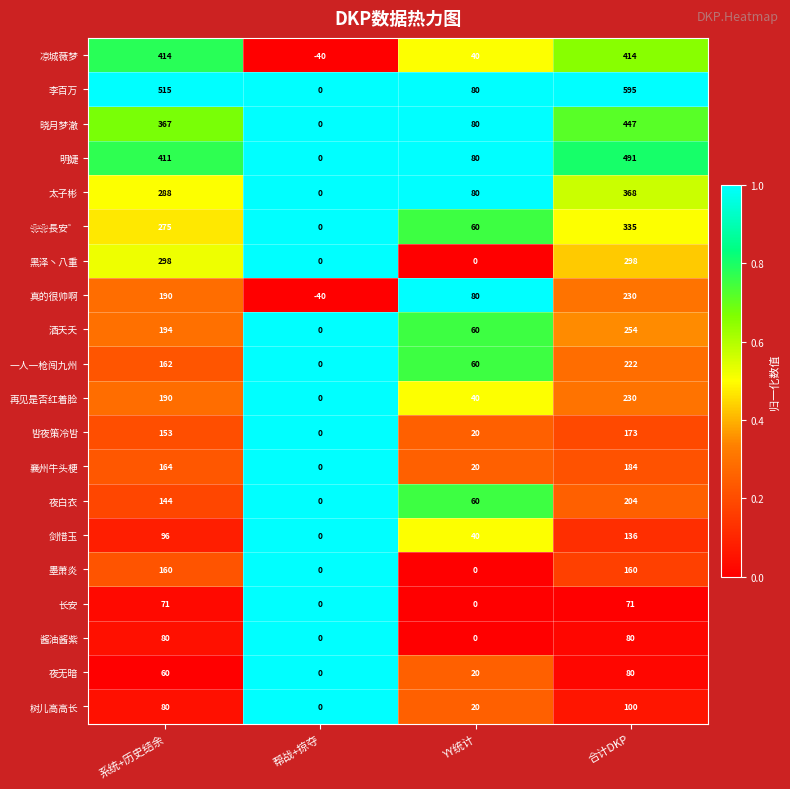

How many series are shown in this chart?

20